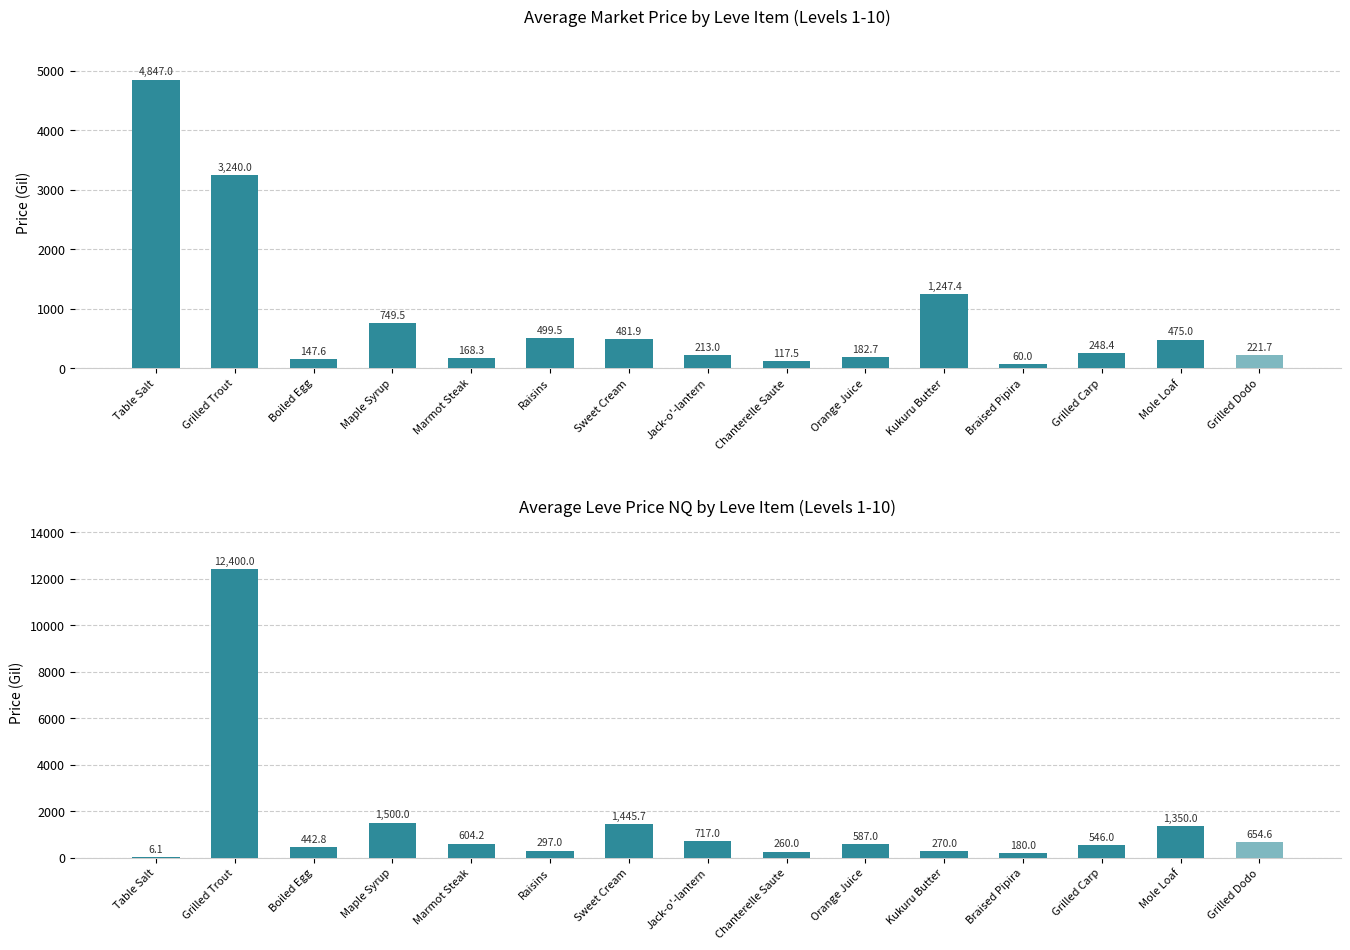

Between Grilled Carp and Kukuru Butter, which is larger?

Kukuru Butter